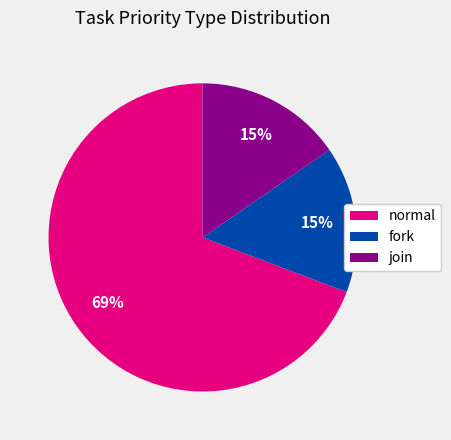

To the nearest percent, what is the average slice percentage?

33%